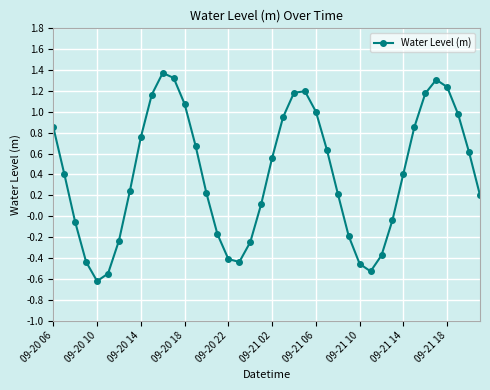

True or false: the data has more than 0 interior local peaks.

True